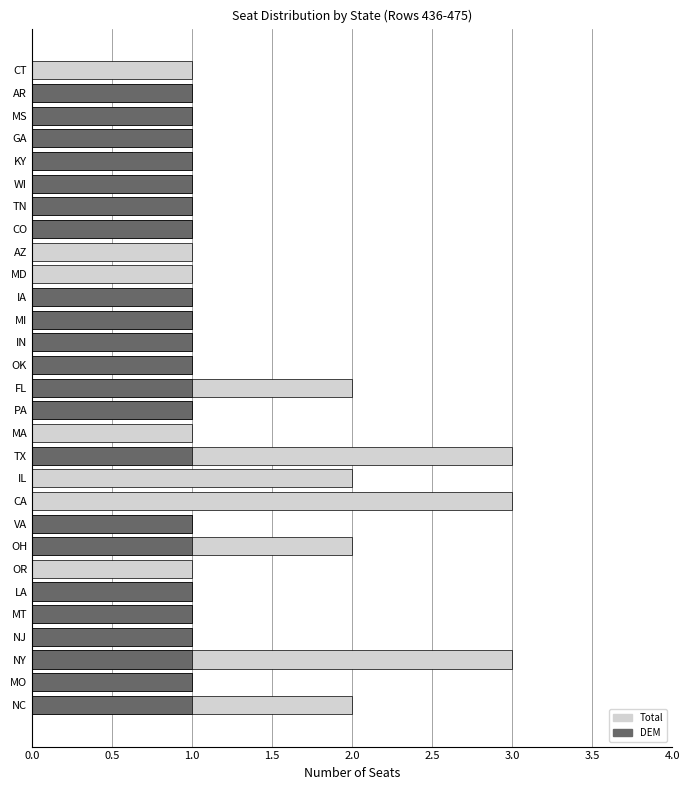

What are all the series names shown in the legend?

Total, DEM